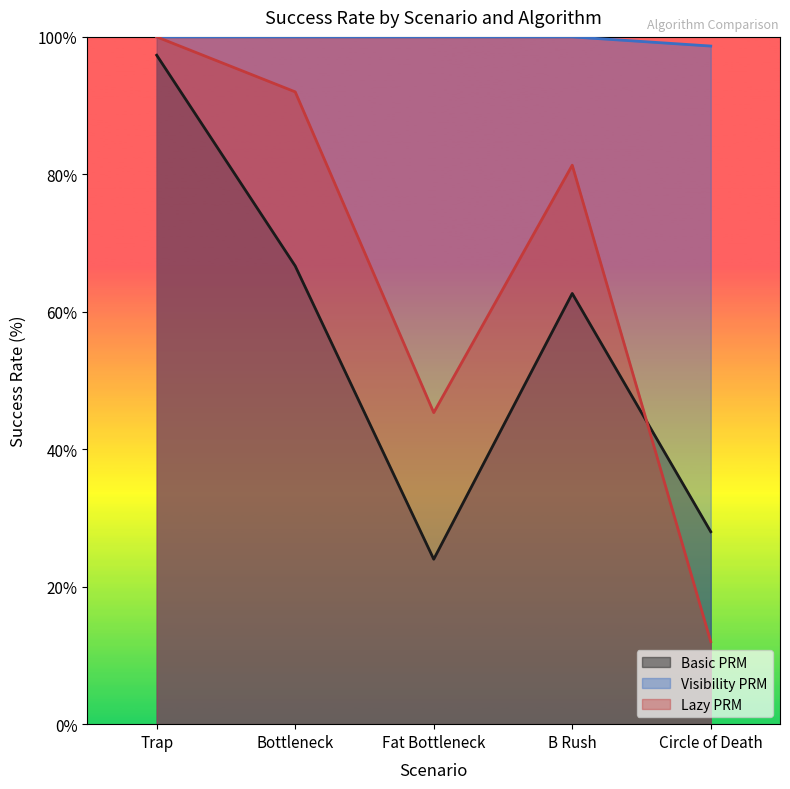

What position from the left is Fat Bottleneck?

3